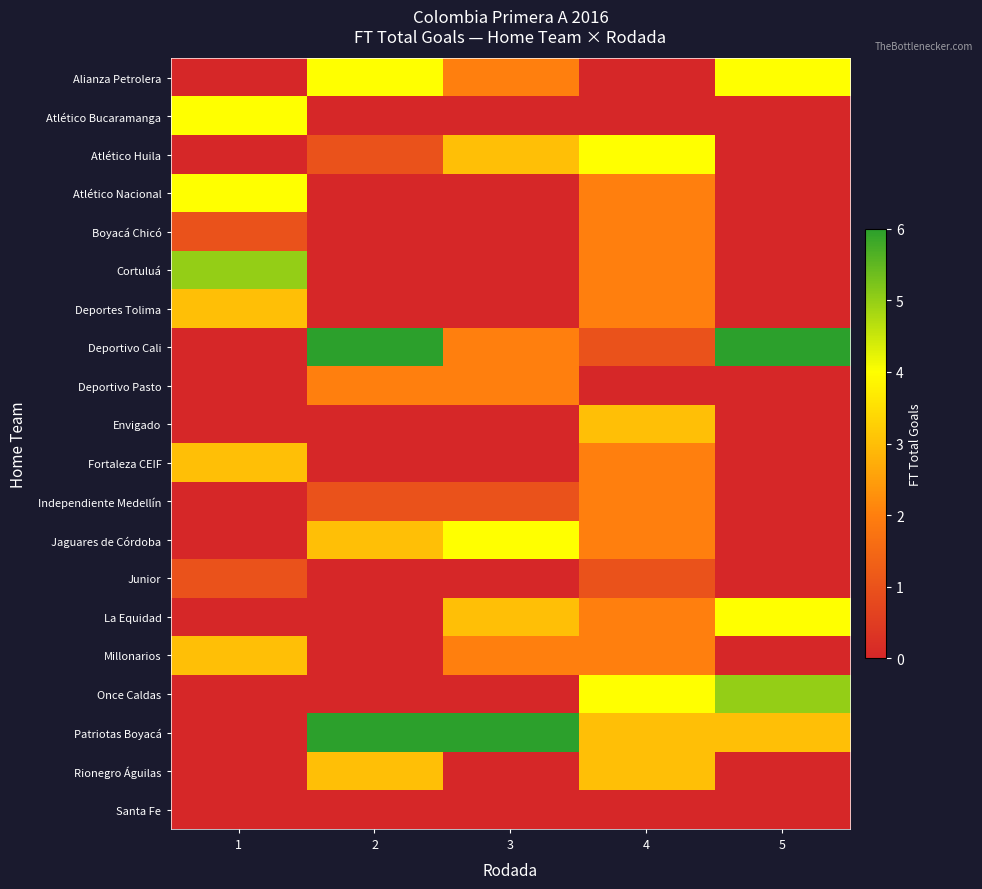

What is the greatest value displayed?

6